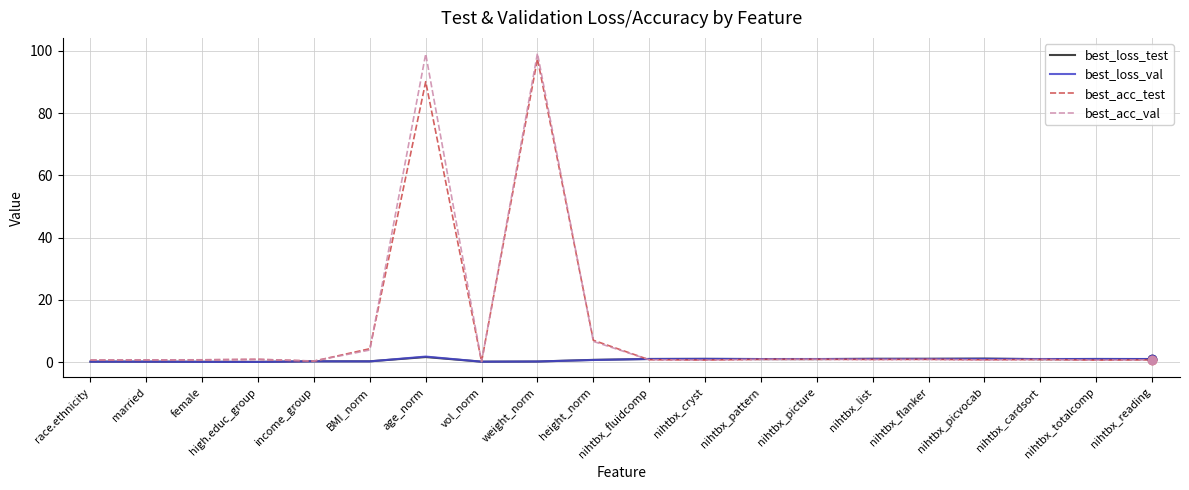

The best_acc_test series shows 136.9 at weight_norm. True or false?

False